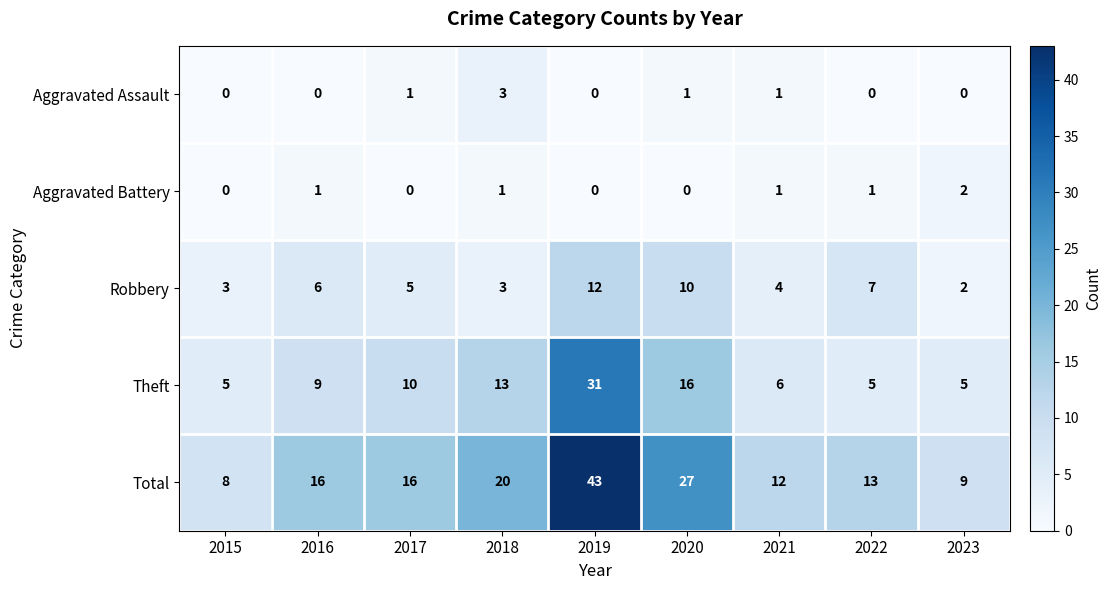

Rank the series by their maximum value, from lowest to highest.

Aggravated Battery, Aggravated Assault, Robbery, Theft, Total